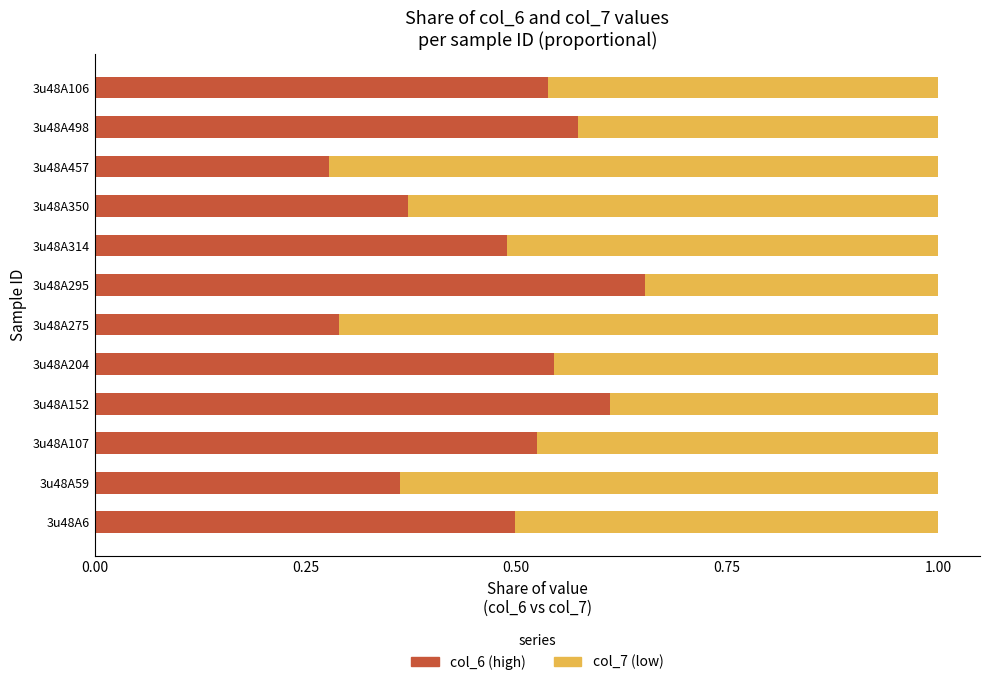

What is the total value across all series at 3u48A6?

1.0